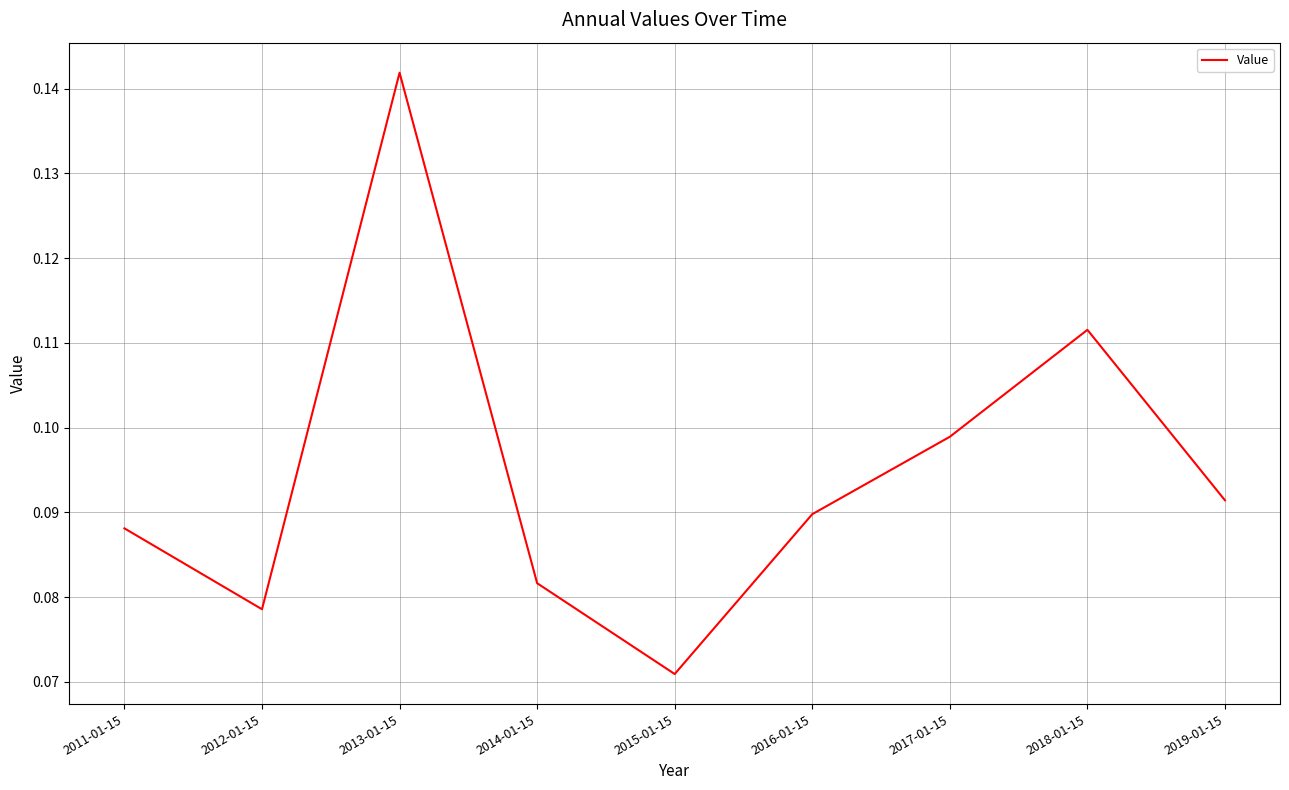

Where is the first local minimum?

2012-01-15